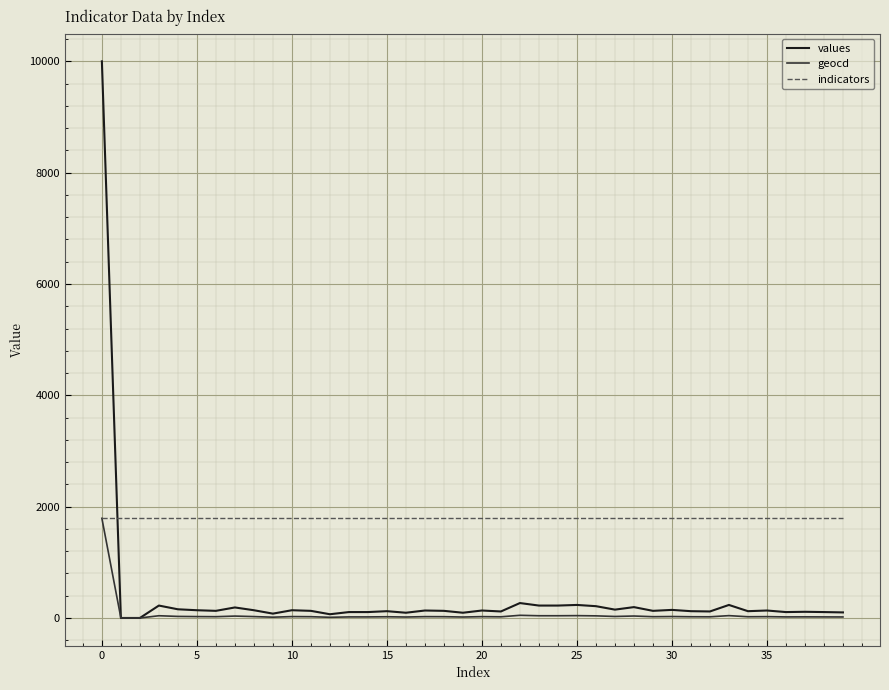

How many times do values and indicators cross each other?

1